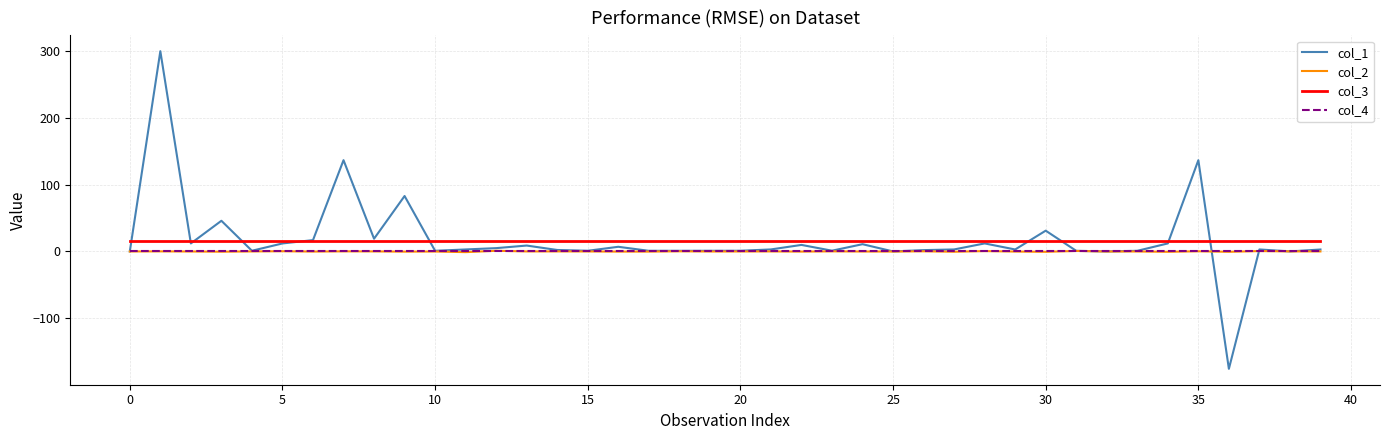

True or false: col_4 and col_3 intersect in this chart.

False